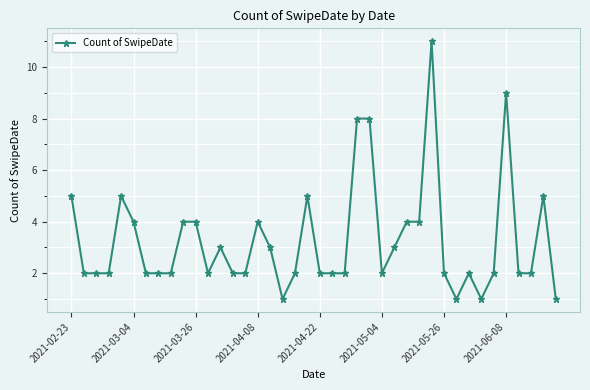

What is the smallest value displayed?

1